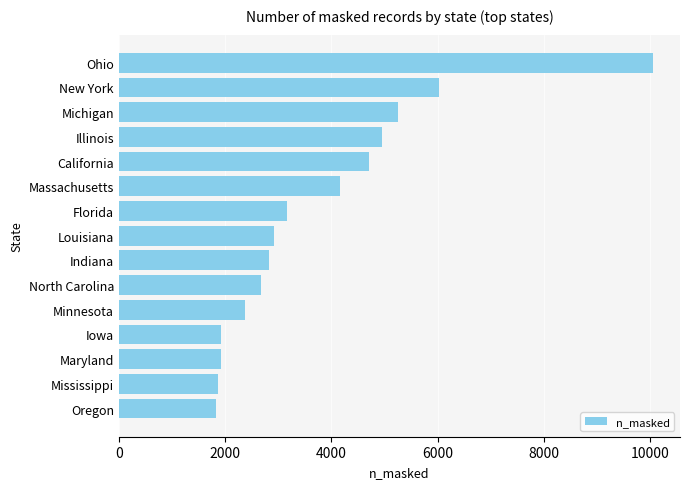

What is the difference between the values at Ohio and Maryland?

8139